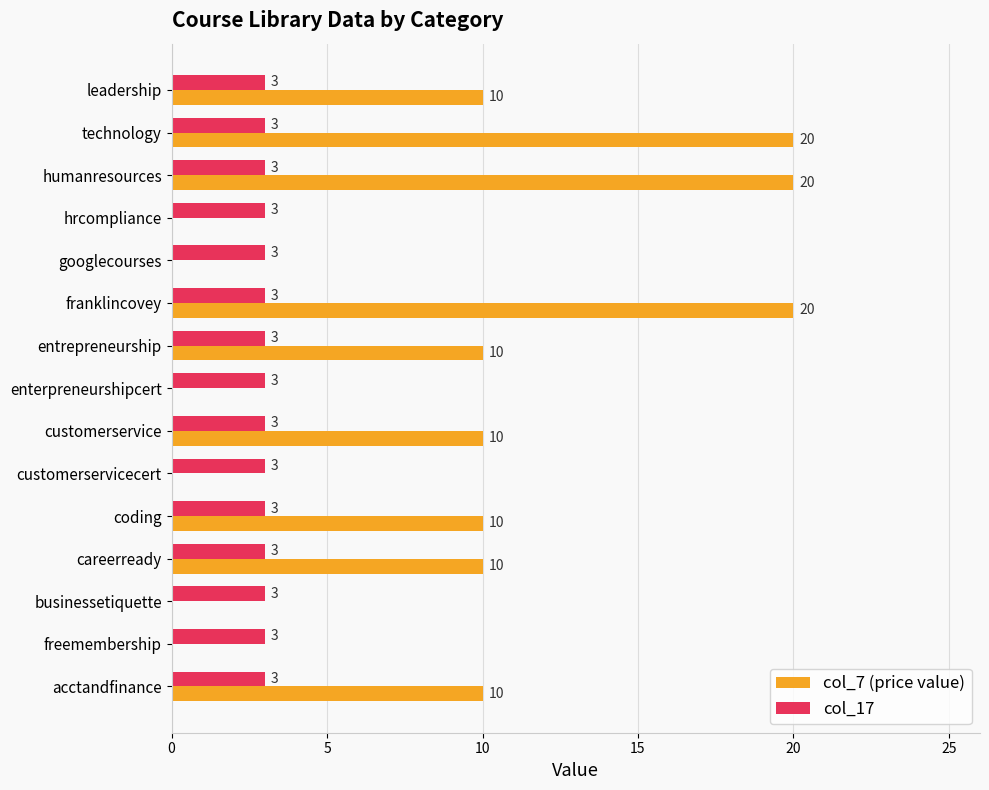

True or false: col_17 has a value of 5 at technology.

False